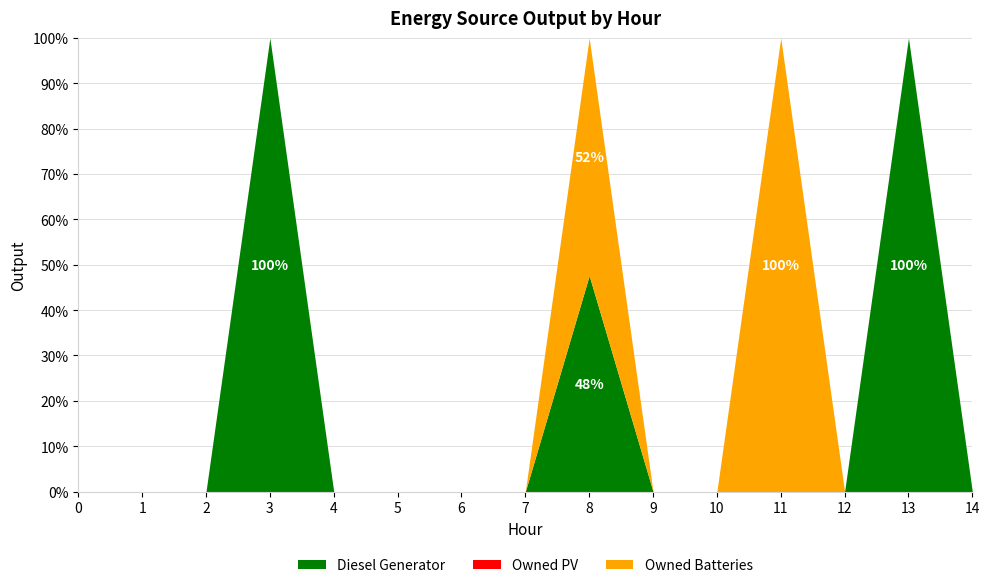

Which category has the highest value in the Diesel Generator series?

3